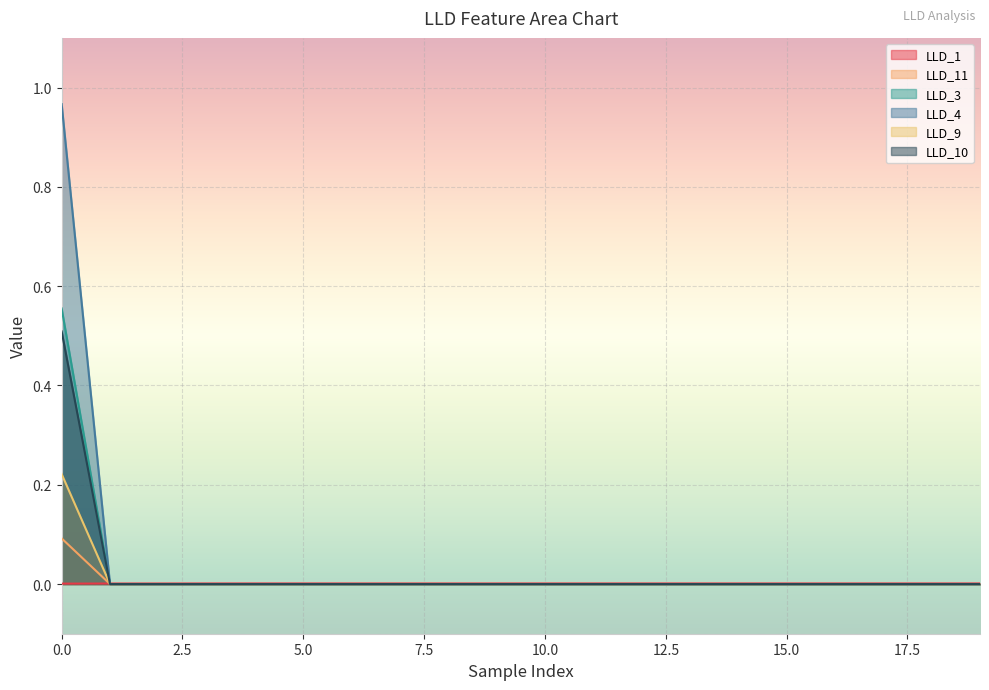

Is it true that LLD_10 equals -0.2 at 11?

False